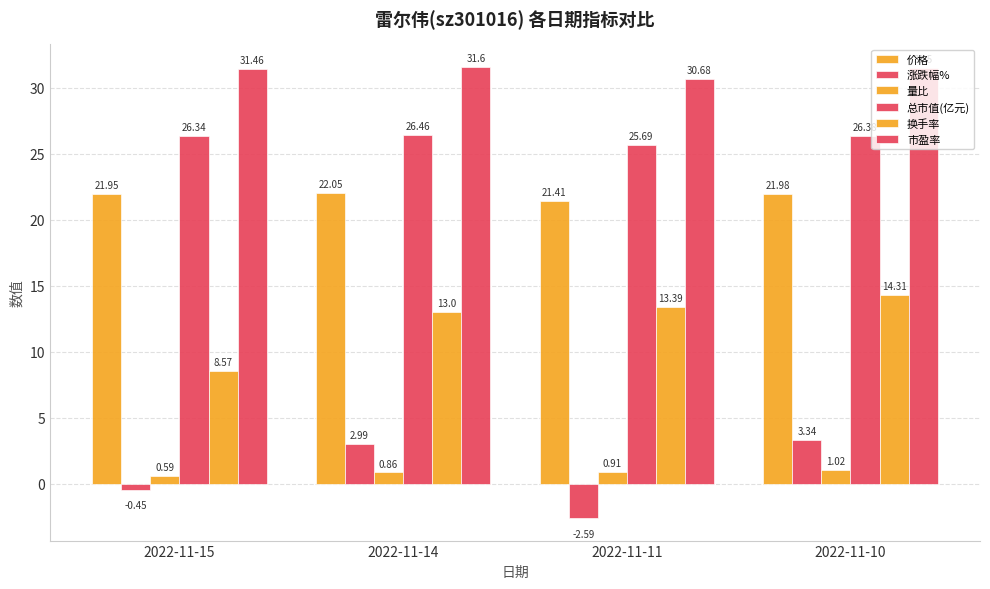

At how many categories does at least one series exceed 8?

4